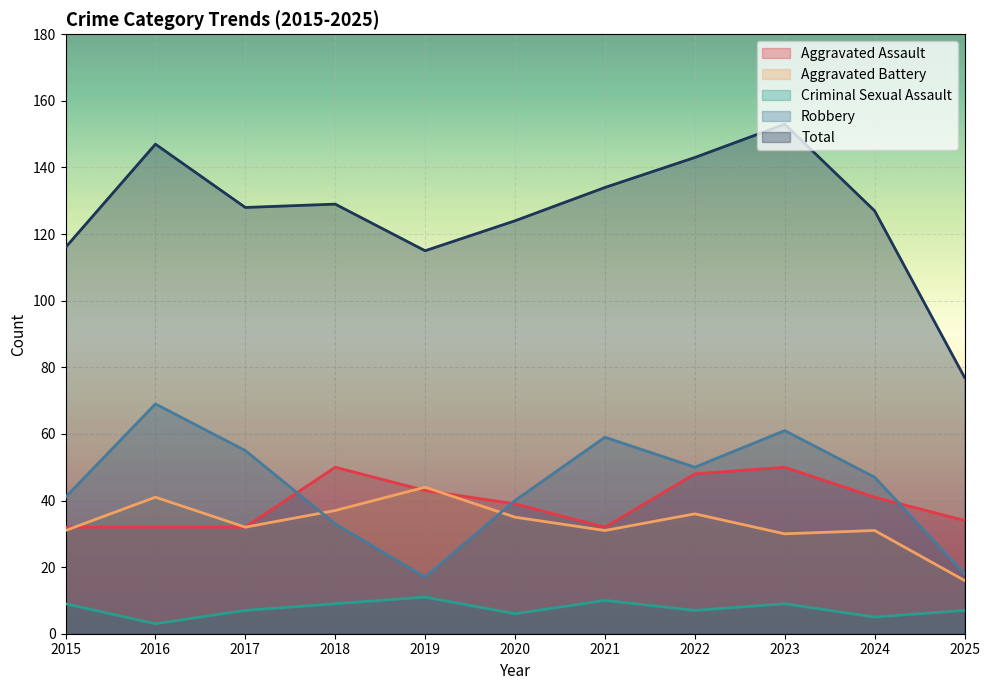

What is the difference between the highest and lowest values at 2019?

104